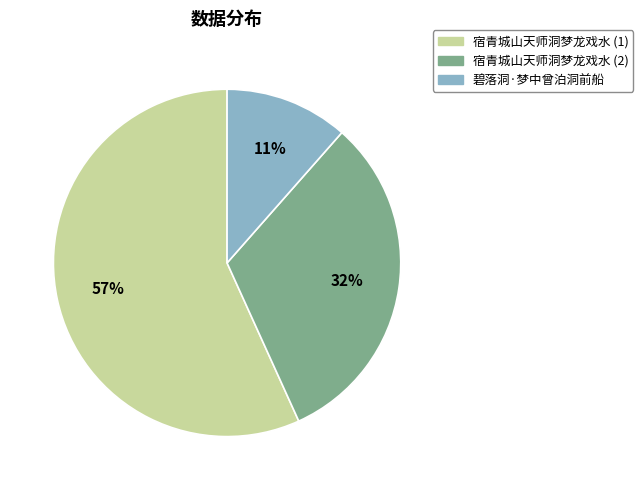

Which has a higher value, 宿青城山天师洞梦龙戏水 (2) or 宿青城山天师洞梦龙戏水 (1)?

宿青城山天师洞梦龙戏水 (1)